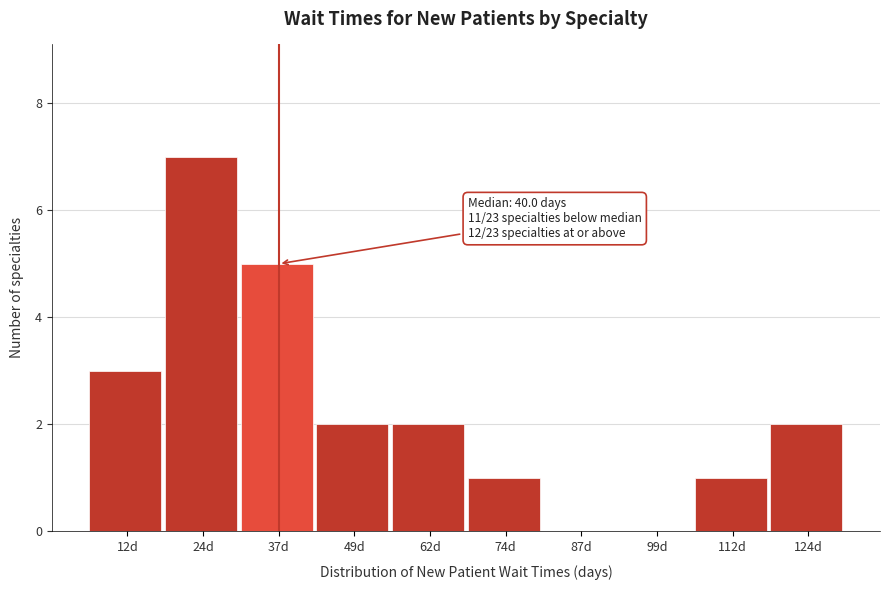

Reading left to right, transcribe all the data shown in this chart.

12d=3	24d=7	37d=5	49d=2	62d=2	74d=1	87d=0	99d=0	112d=1	124d=2